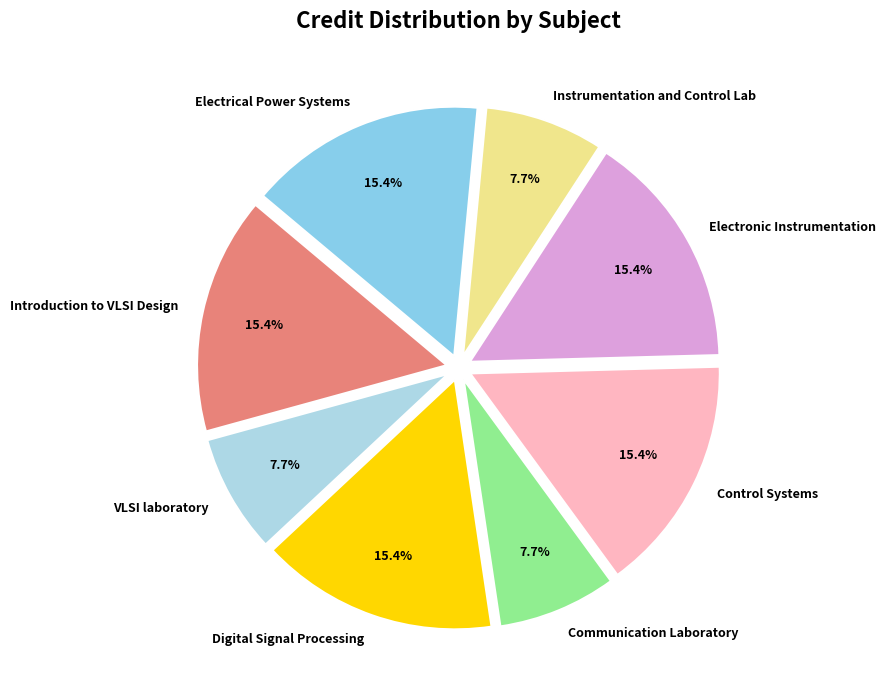

What is the ratio of the value at Electronic Instrumentation to the value at Introduction to VLSI Design?

1.0